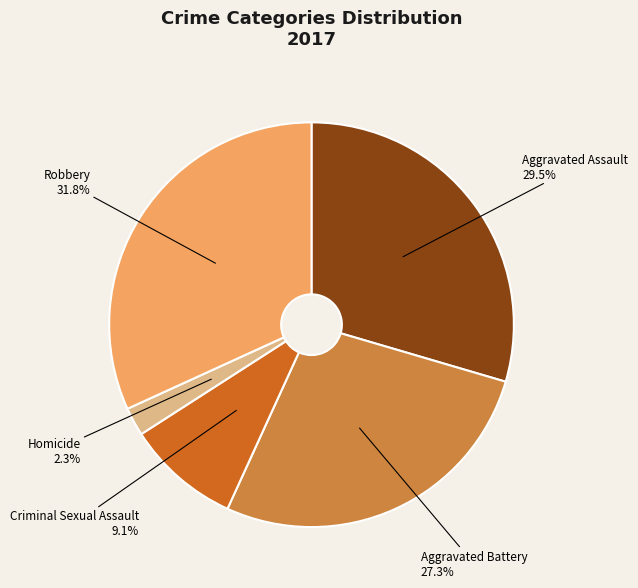

Approximately how many times larger is the value at Criminal Sexual Assault compared to Aggravated Battery?

0.3